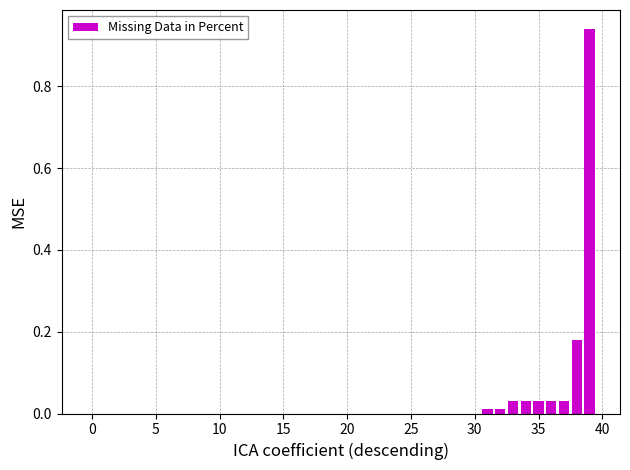

What is the maximum value shown in the chart?

0.9